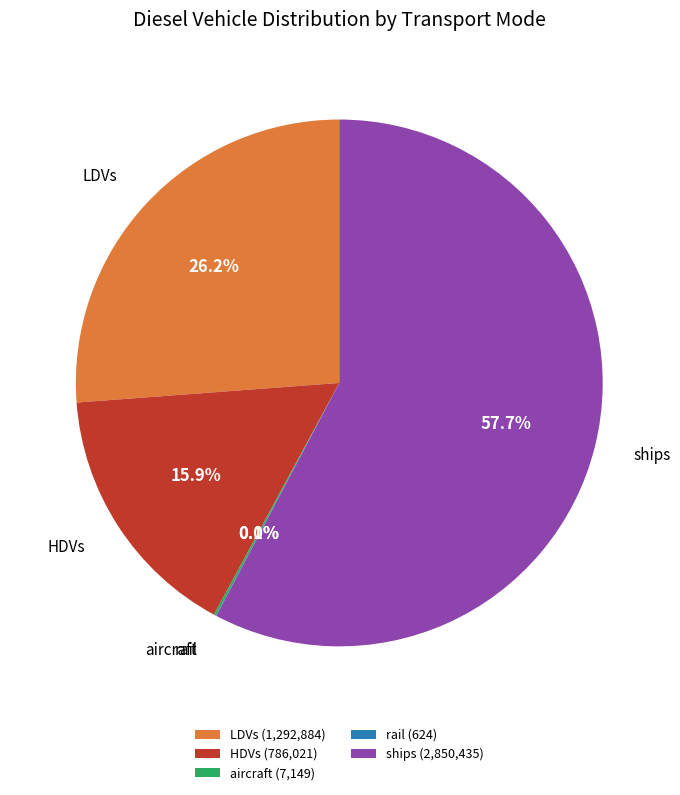

Is there a majority slice in this chart?

Yes